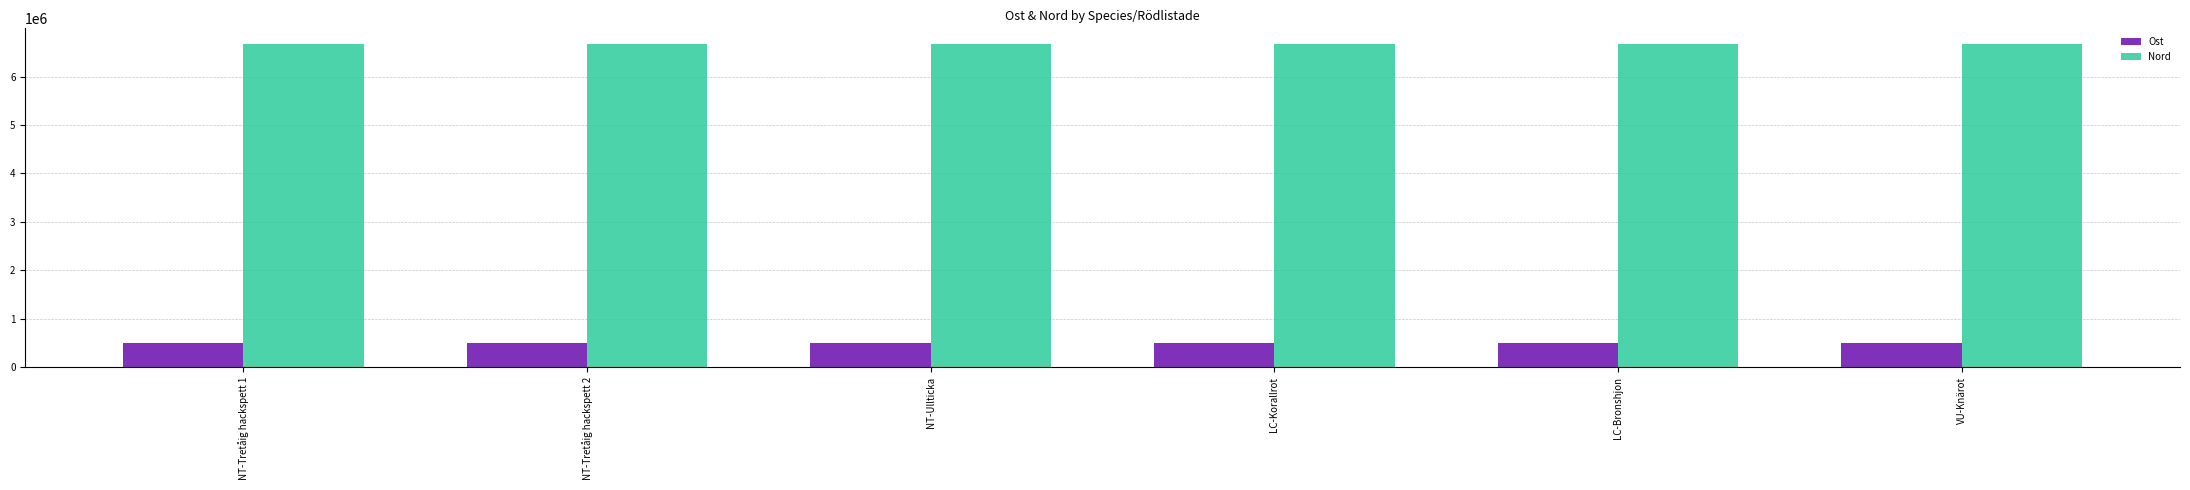

What is the difference between the Nord values at NT-Tretåig hackspett 2 and VU-Knärot?

29